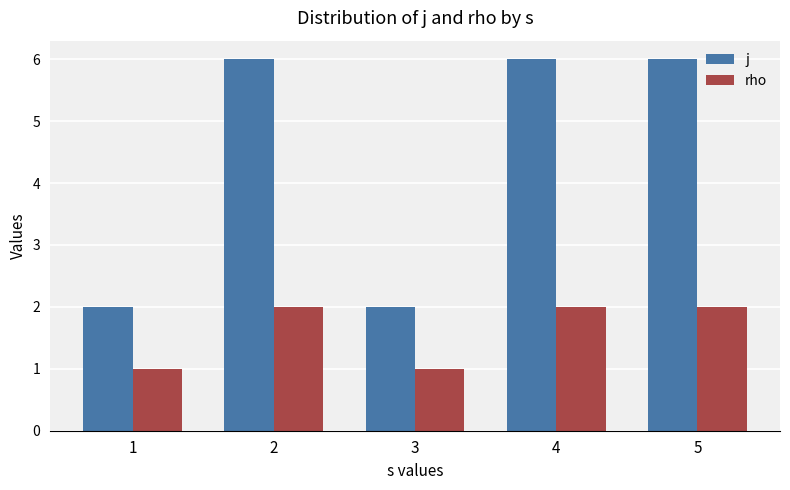

Reading left to right, extract all data points from this chart.

j: 1=2	2=6	3=2	4=6	5=6
rho: 1=1	2=2	3=1	4=2	5=2